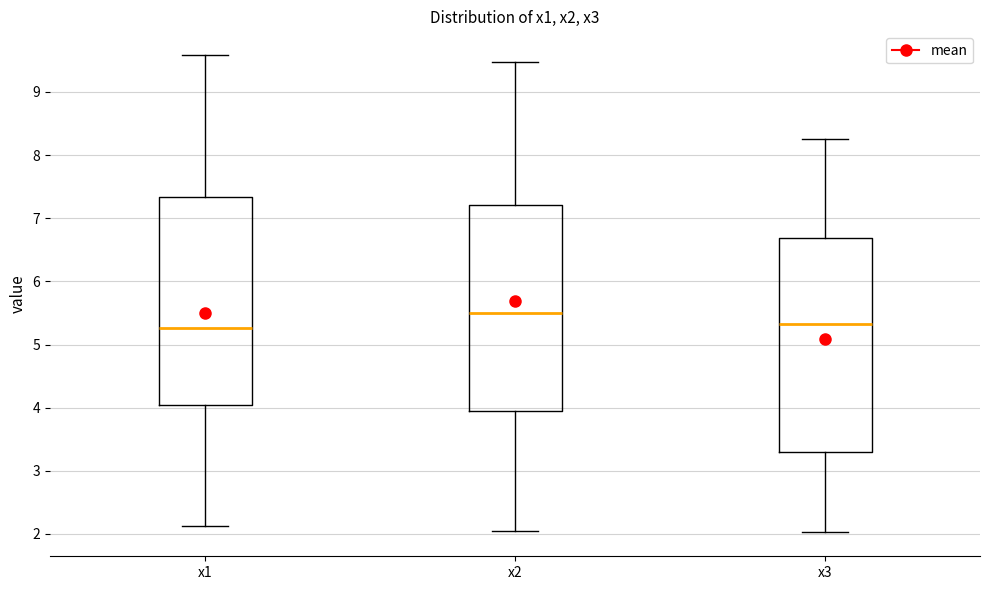

Where is the upper edge of the box for x2 on the y-axis? The values are not printed on the chart, so give them approximately, as read against the axis.

7.2